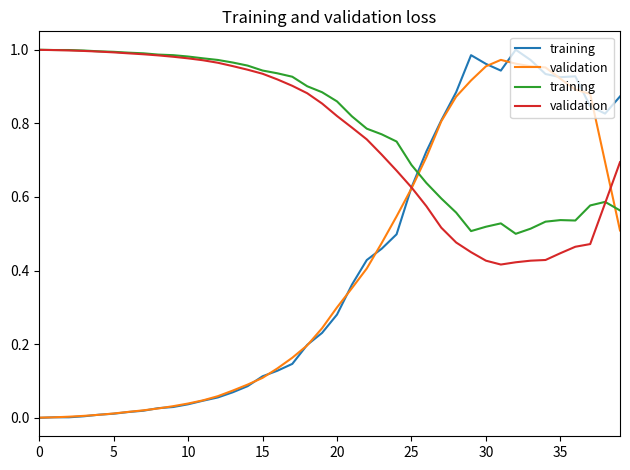

Rank the series by their maximum value, from highest to lowest.

training, validation